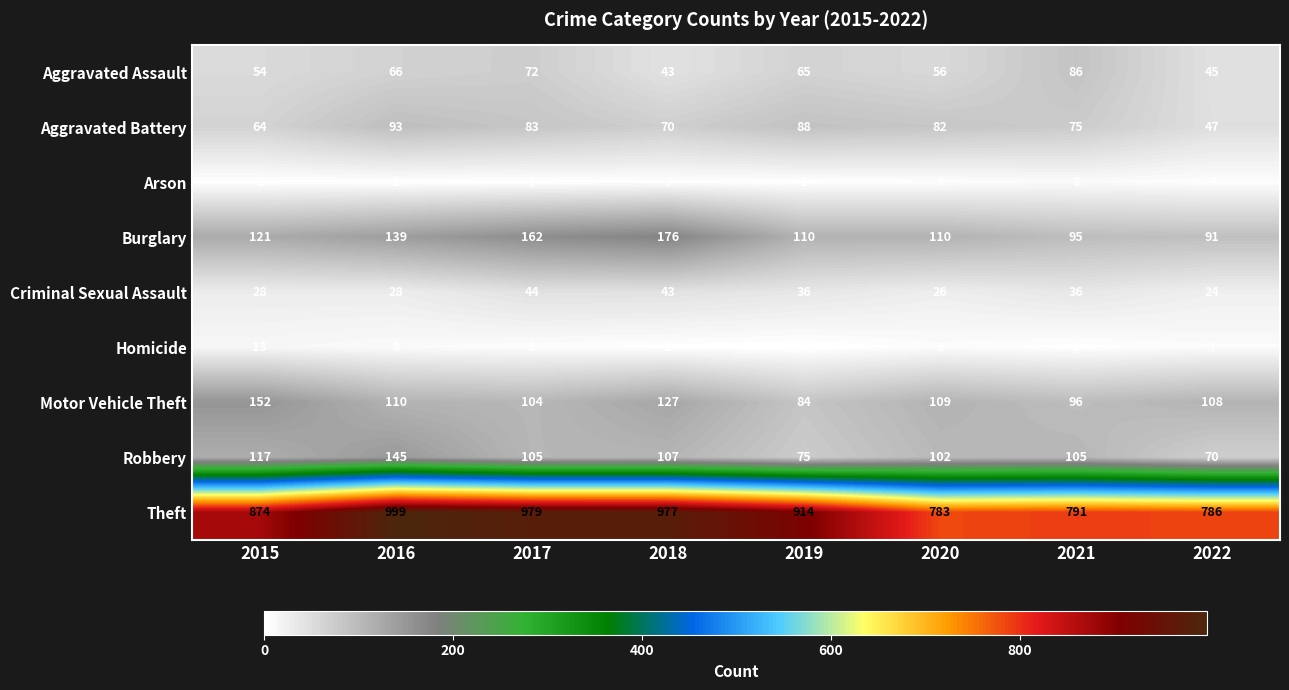

Count the number of categories in the chart.

8